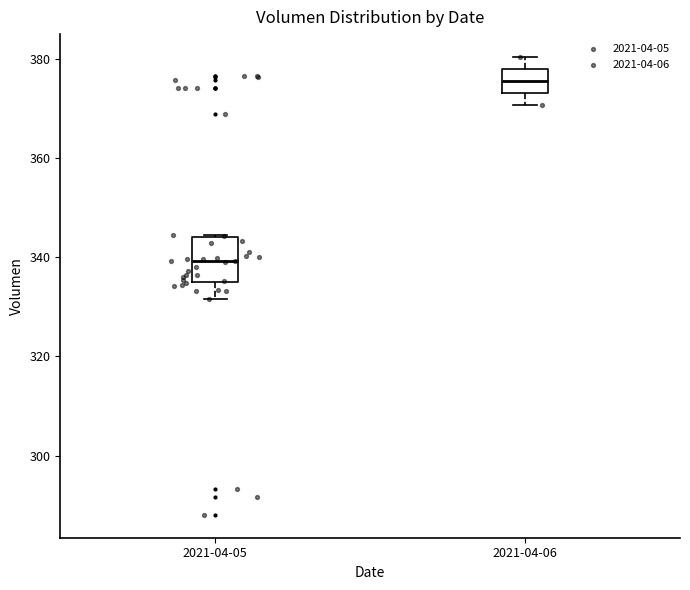

Reading left to right, read every box against the y-axis: the position of its median line, the range the box covers, and the ends of its whiskers. The values are not printed on the chart, so give them approximately, as read against the axis.

2021-04-05: median 340, box 334 to 344, whiskers 332 to 344
2021-04-06: median 376, box 374 to 378, whiskers 370 to 380